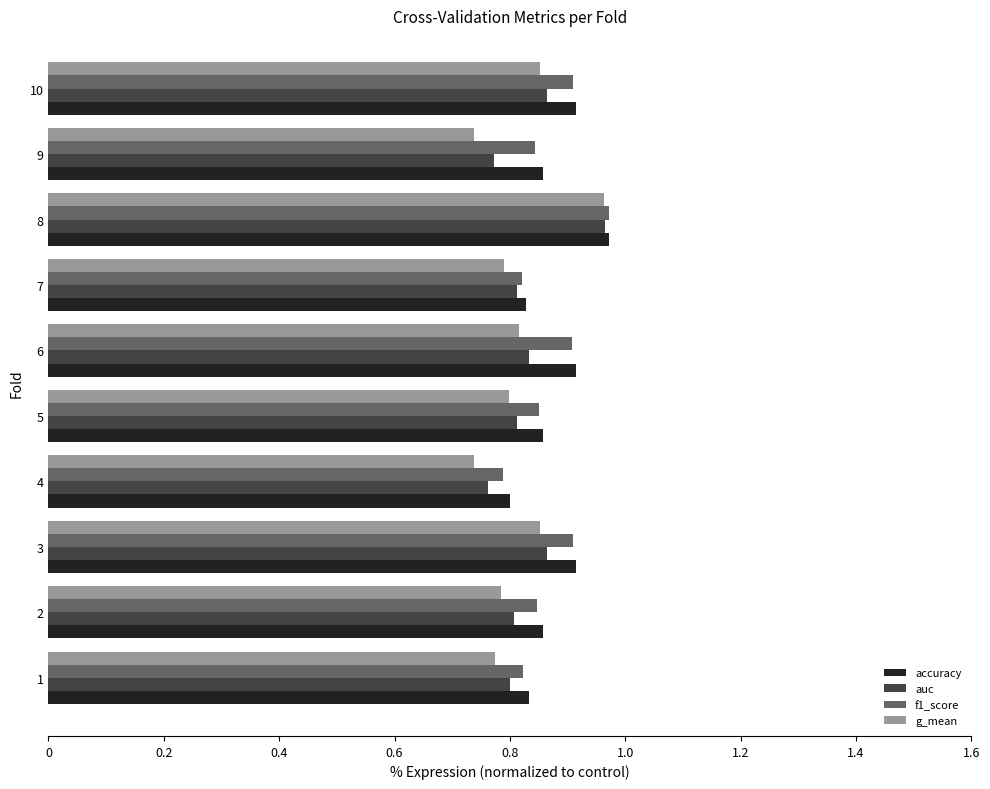

What is the total value across all series at 9?

3.2